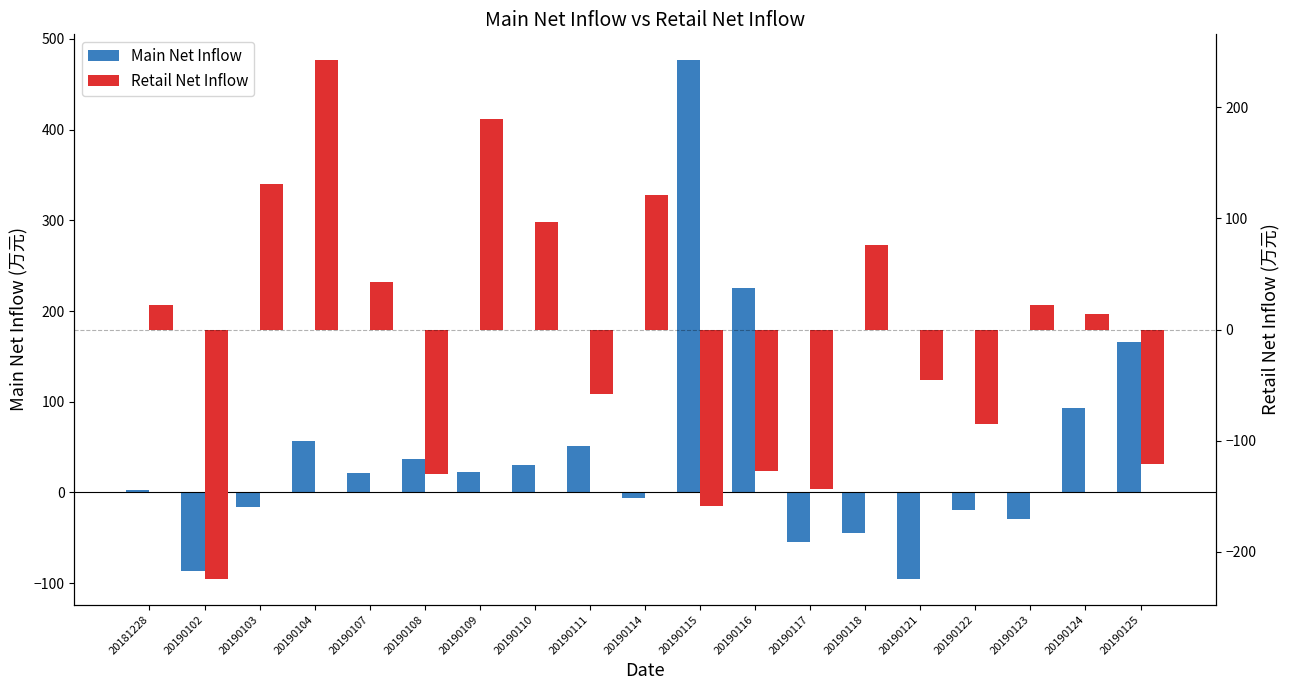

At which label is Retail Net Inflow closest to 9?

20190124